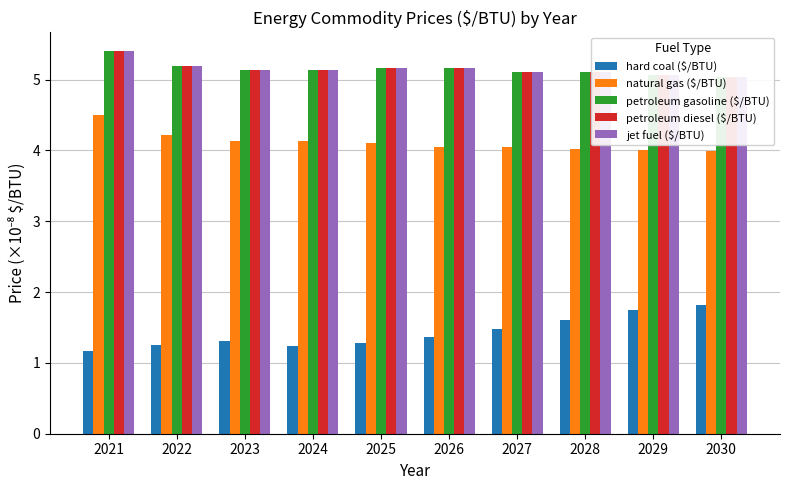

Reading left to right, transcribe all the data shown in this chart.

hard coal ($/BTU): 1.2	1.3	1.3	1.2	1.3	1.4	1.5	1.6	1.7	1.8
natural gas ($/BTU): 4.5	4.2	4.1	4.1	4.1	4.1	4.0	4.0	4.0	4.0
petroleum gasoline ($/BTU): 5.4	5.2	5.1	5.1	5.2	5.2	5.1	5.1	5.1	5.0
petroleum diesel ($/BTU): 5.4	5.2	5.1	5.1	5.2	5.2	5.1	5.1	5.1	5.0
jet fuel ($/BTU): 5.4	5.2	5.1	5.1	5.2	5.2	5.1	5.1	5.1	5.0